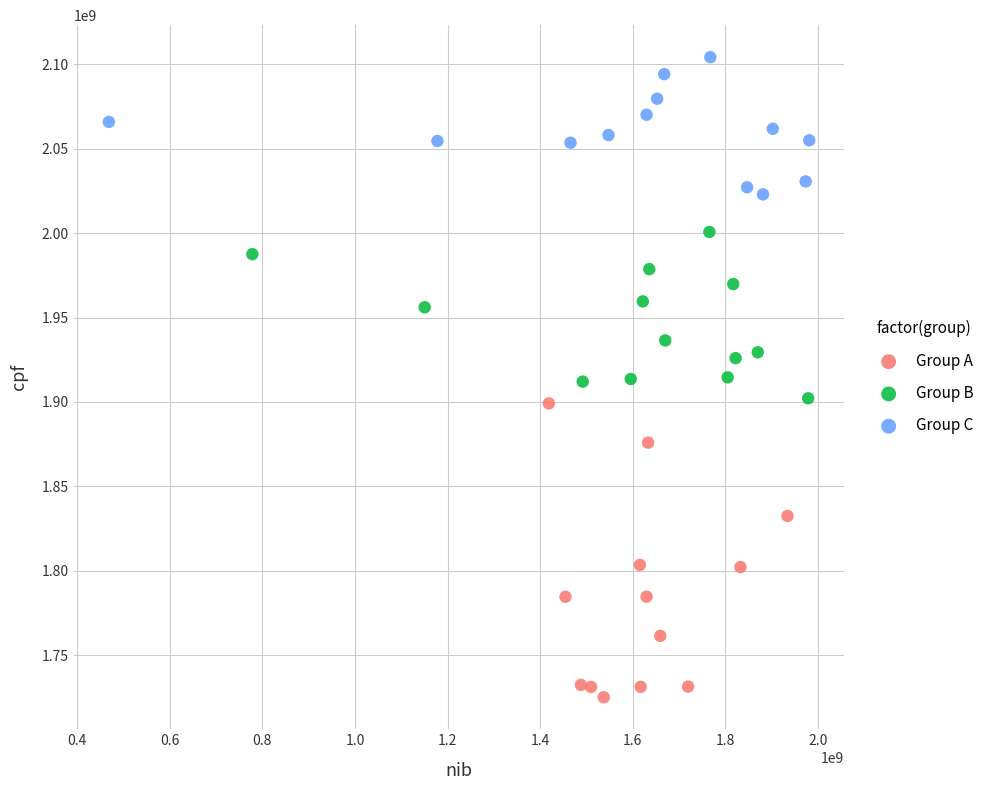

What are all the series names shown in the legend?

Group A, Group B, Group C